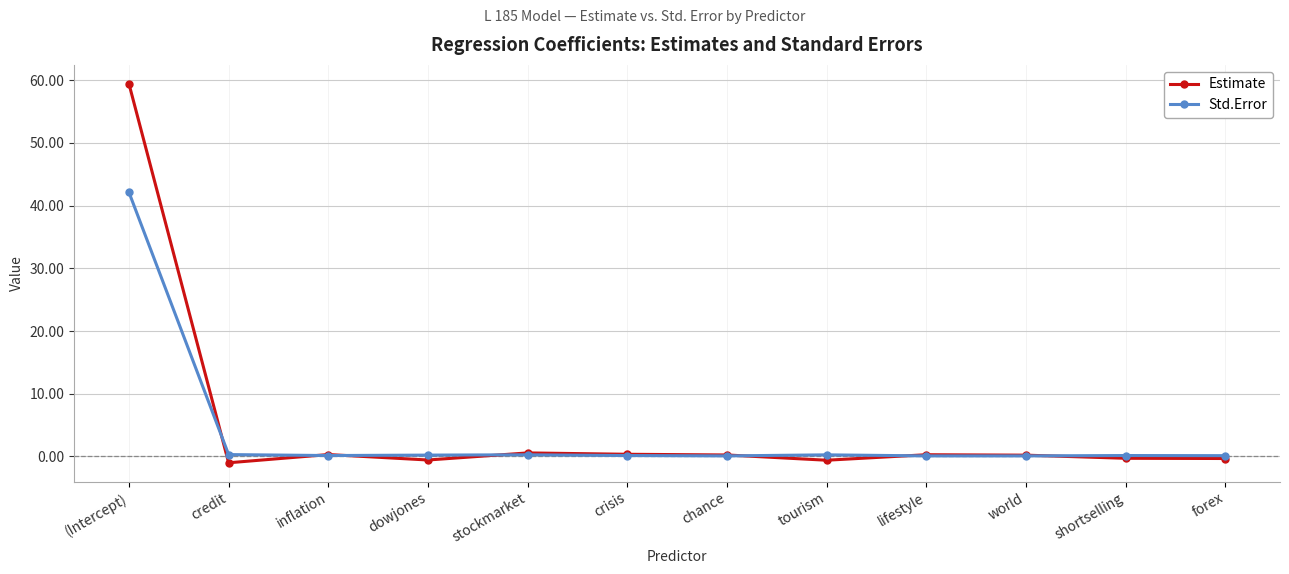

Rank the series by their maximum value, from lowest to highest.

Std.Error, Estimate